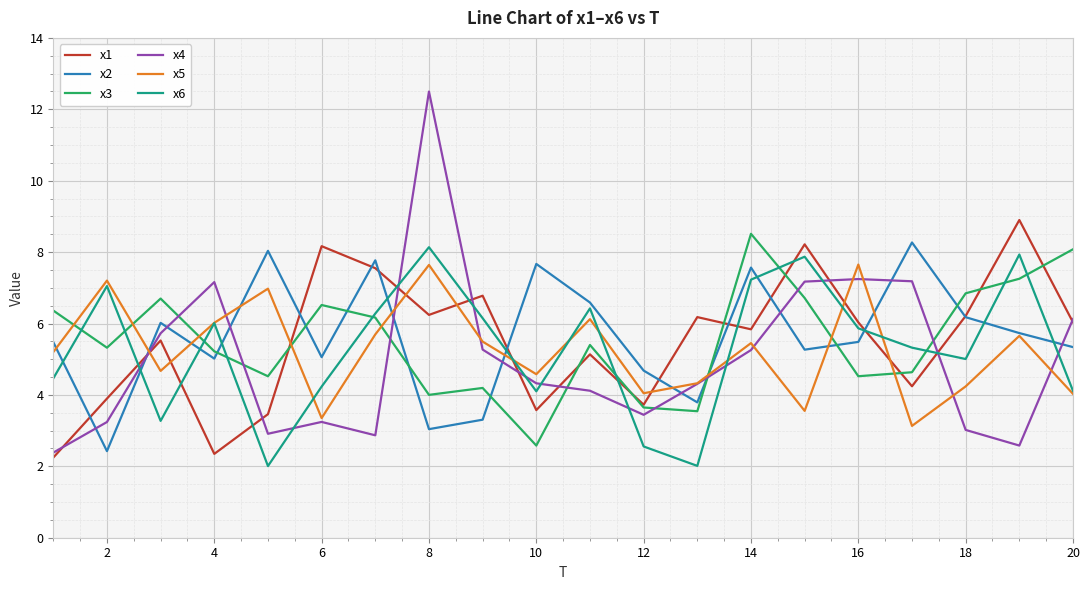

In x4, how many points are lower than both neighbors (excluding endpoints)?

4